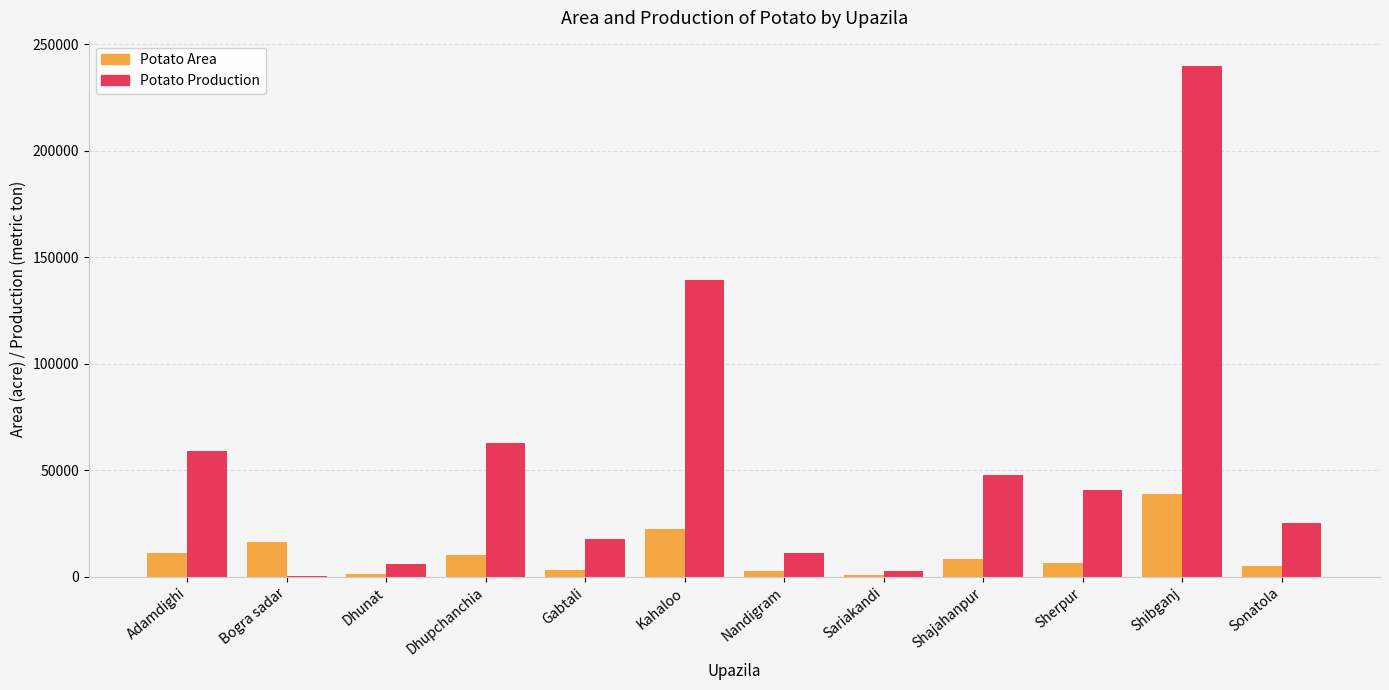

What is the approximate value of Potato Area at Dhupchanchia?

10080.0